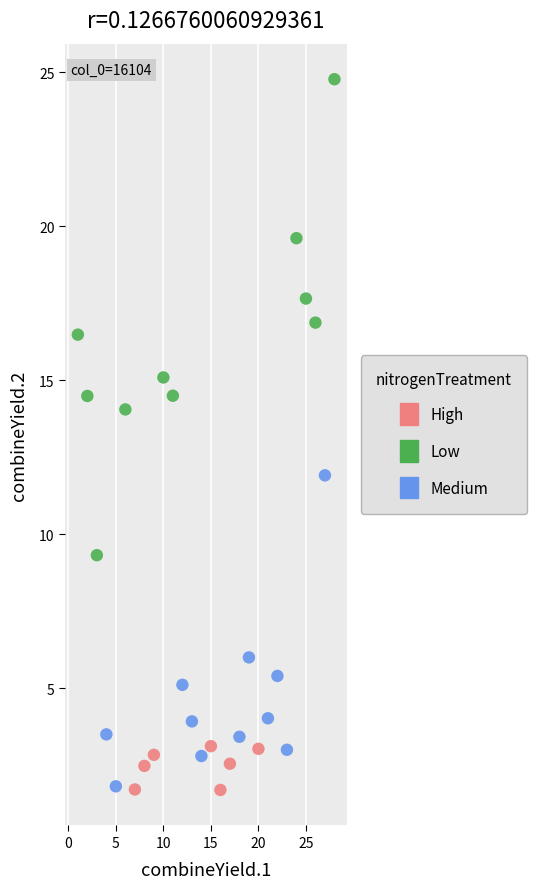

Which series has the largest Y range (max minus min)?

Low